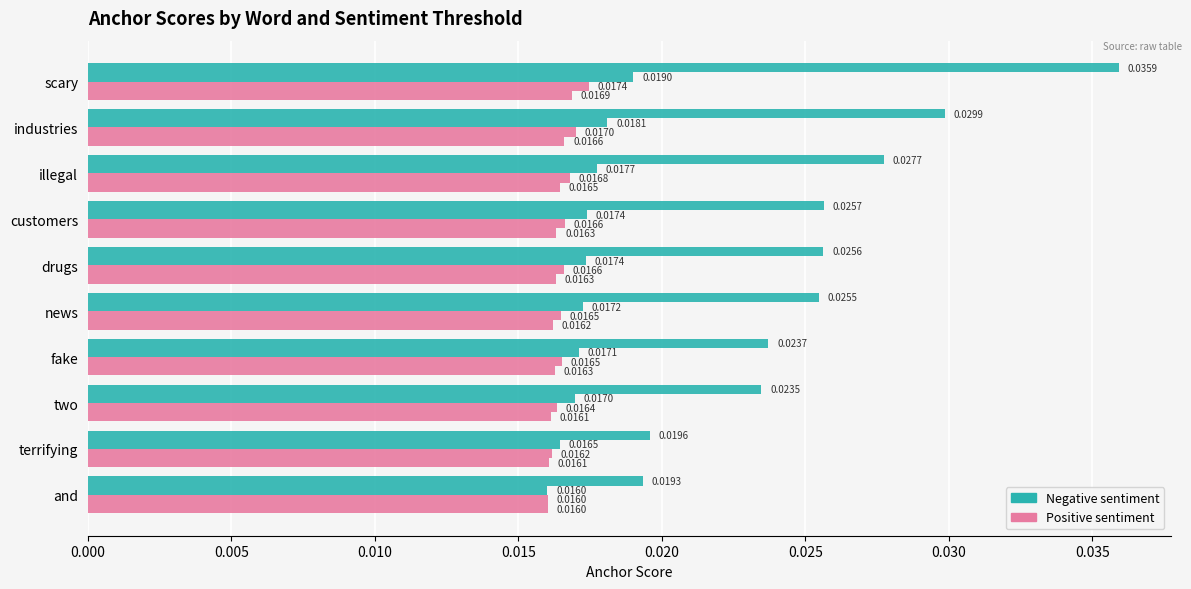

How many distinct data groups are displayed?

4